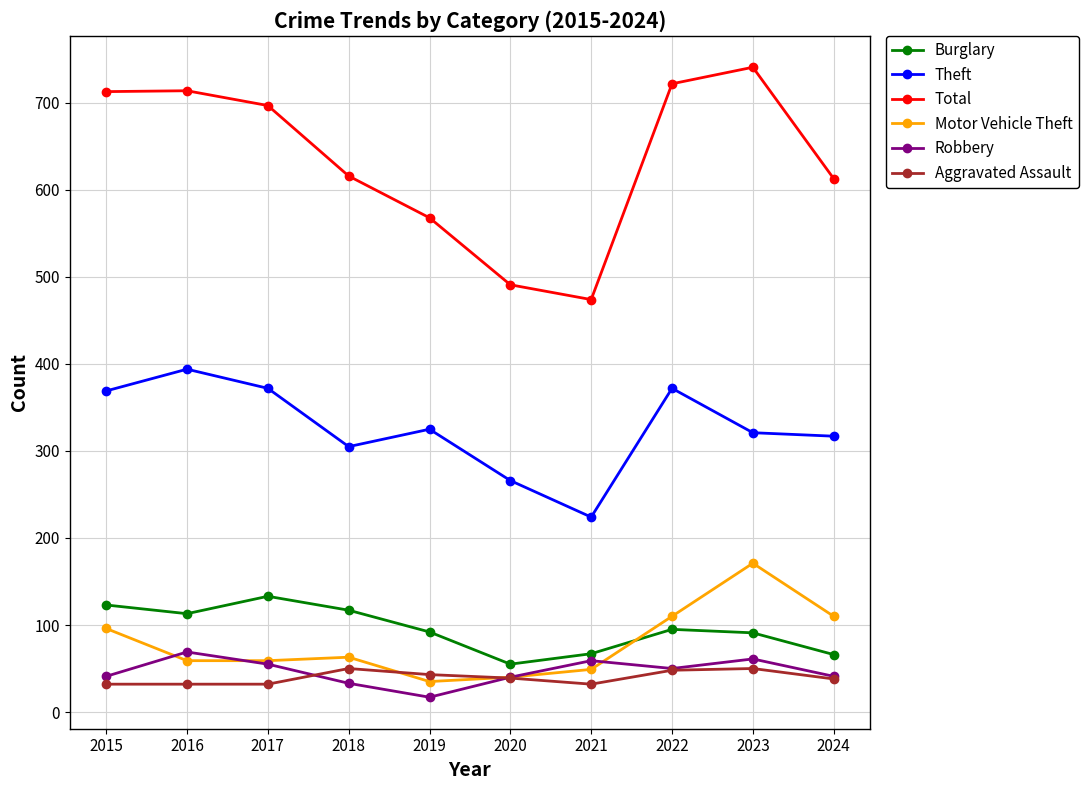

Where is the first local minimum for Theft?

2018